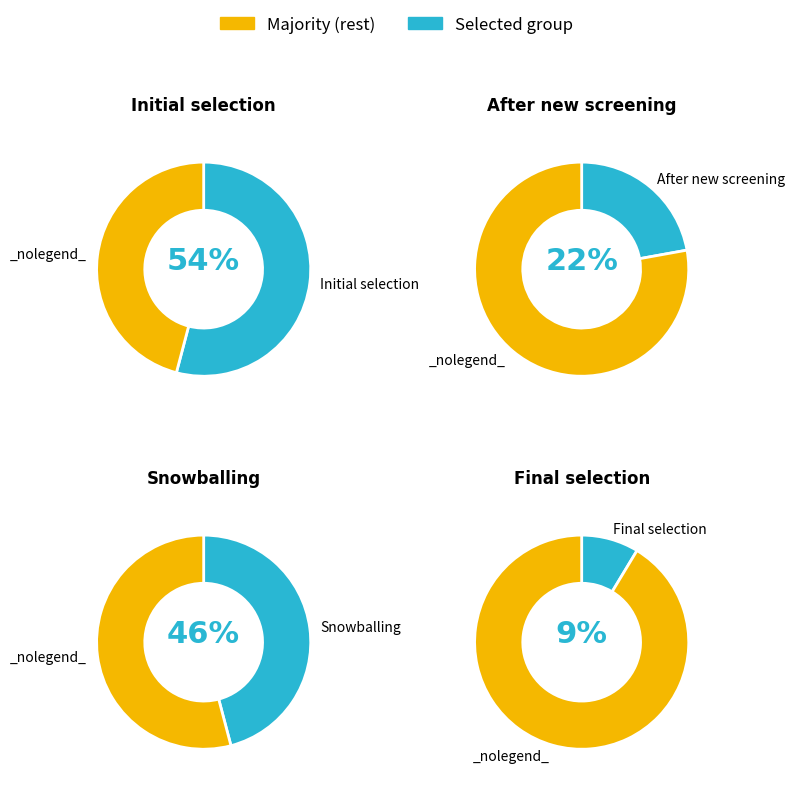

Does New screen final selection account for over 50% of the chart?

No